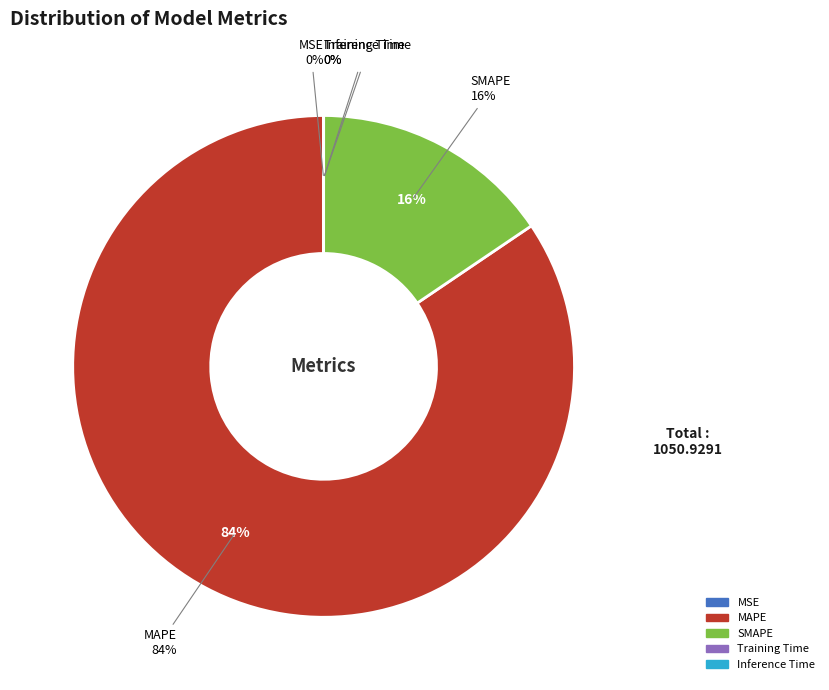

How many segments does this pie chart have?

5